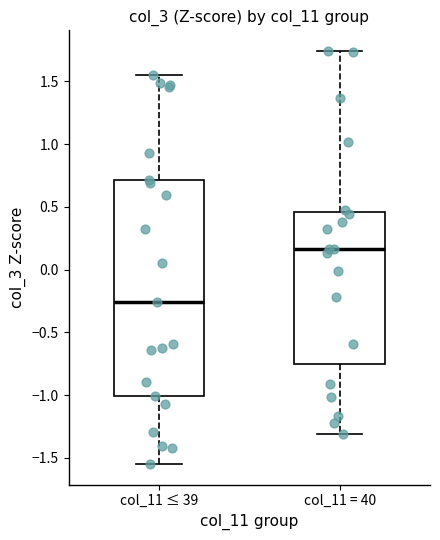

Reading left to right, transcribe this box plot: for each box, give where its median line is, the range the box spans, and where its two whiskers end, as read against the y-axis. The values are not printed on the chart, so give them approximately, as read against the axis.

col_11 ≤ 39: median -0.25, box -1.00 to 0.70, whiskers -1.55 to 1.55
col_11 = 40: median 0.15, box -0.75 to 0.45, whiskers -1.30 to 1.75